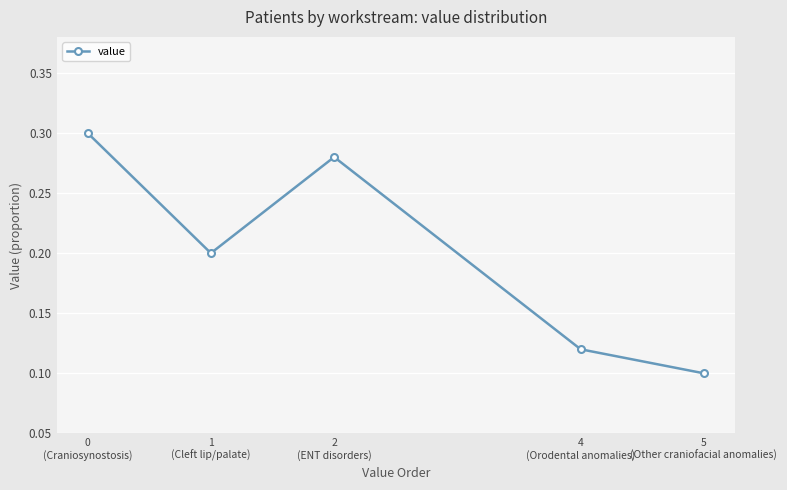

At which category does the chart reach its minimum across all series?

5
(Other craniofacial anomalies)